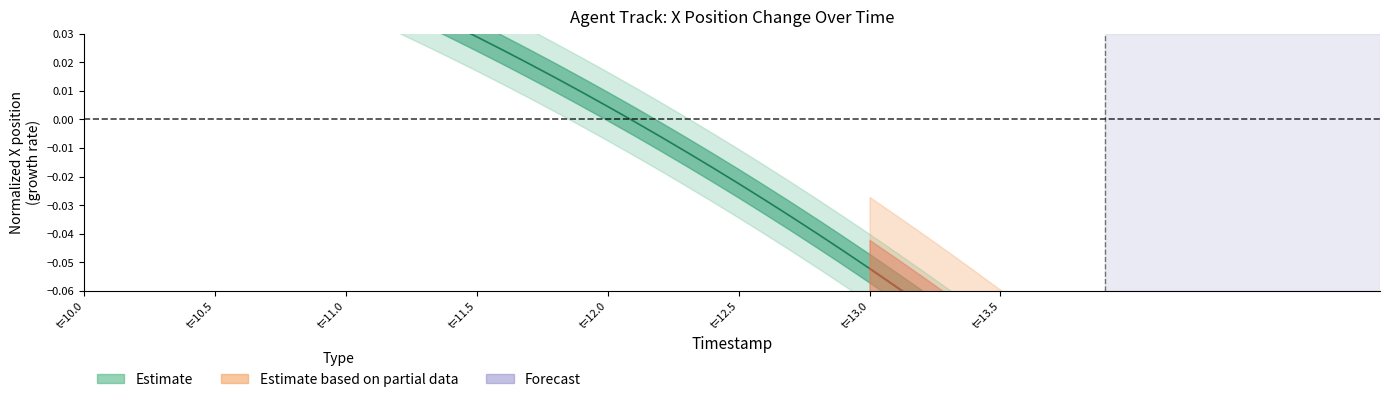

How many data points does each series have?

40